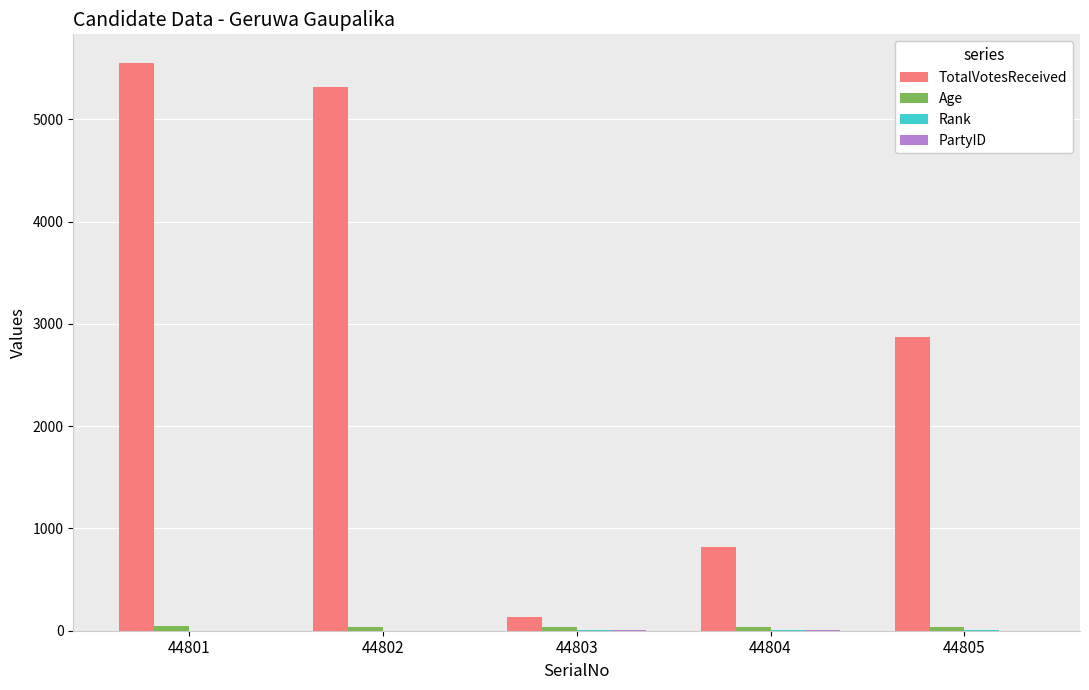

At which category does the chart reach its peak across all series?

44801